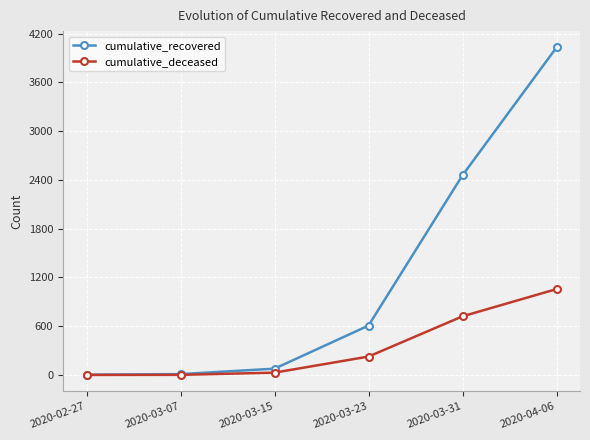

Which series has the largest total across all categories?

cumulative_recovered